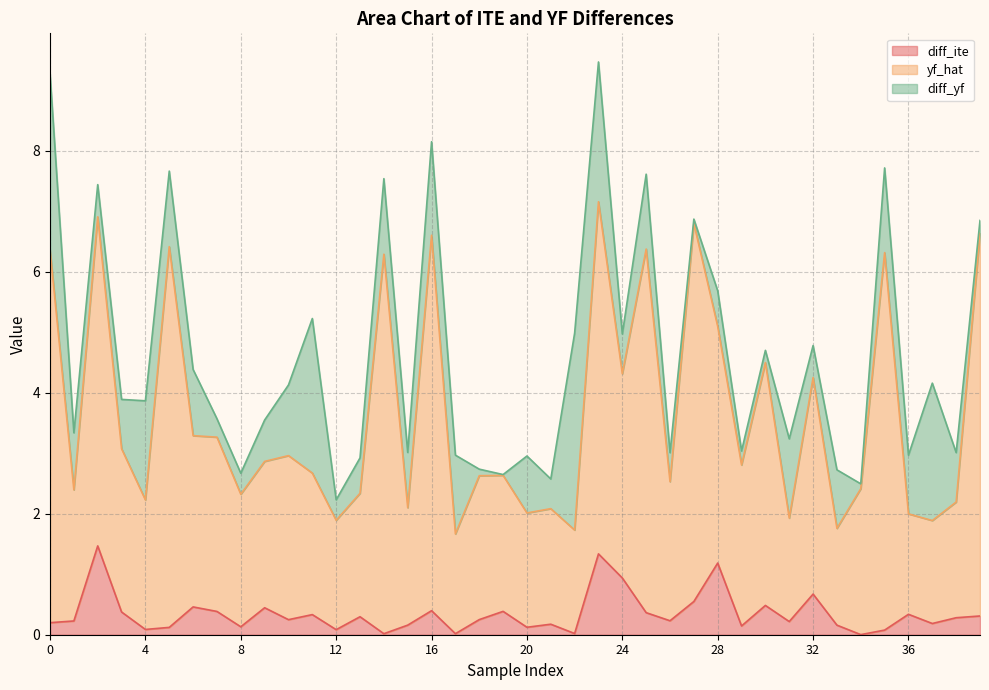

What is the difference between the maximum and minimum values in the yf_hat series?

5.5